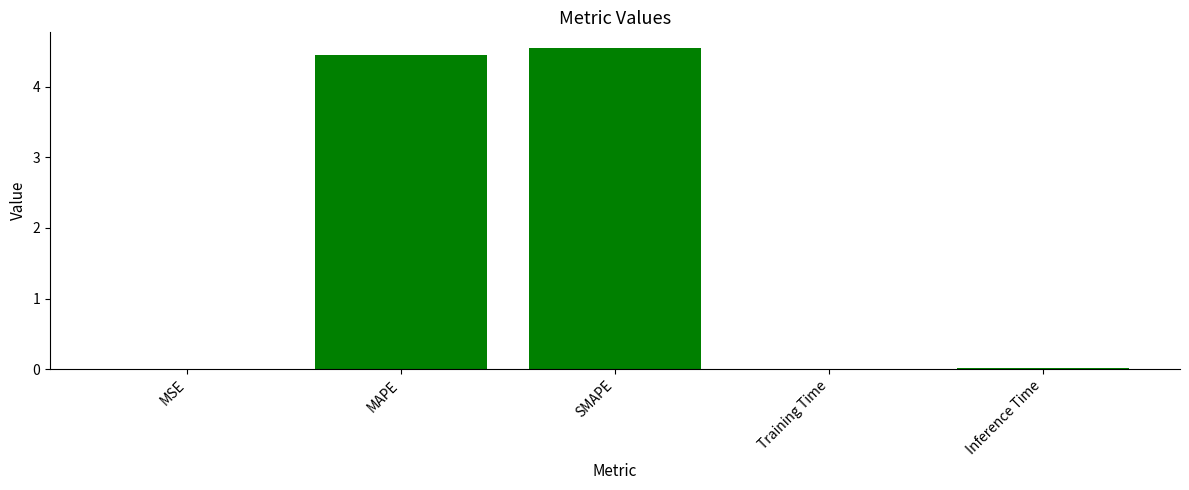

What value does the data have at SMAPE?

4.5